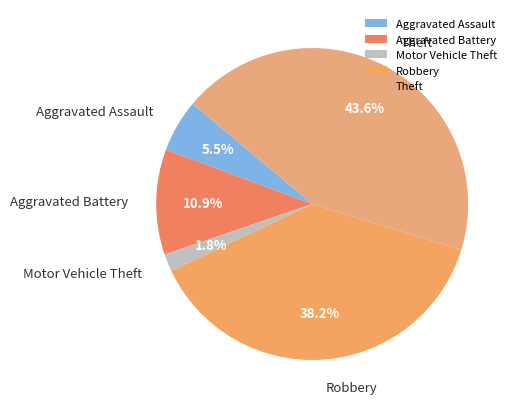

How many segments does this pie chart have?

5